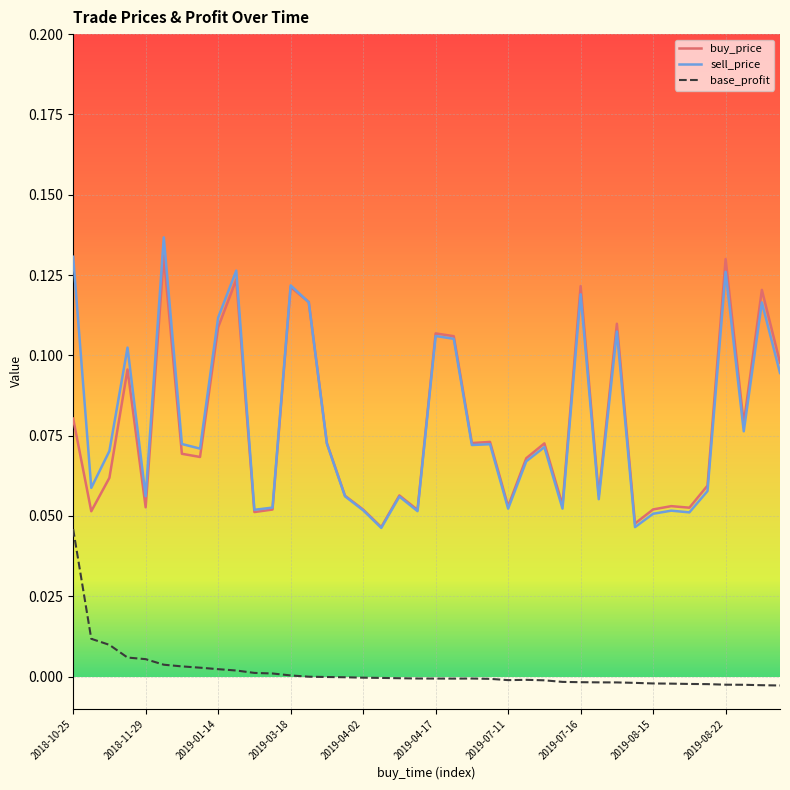

True or false: sell_price and base_profit cross at least once.

False